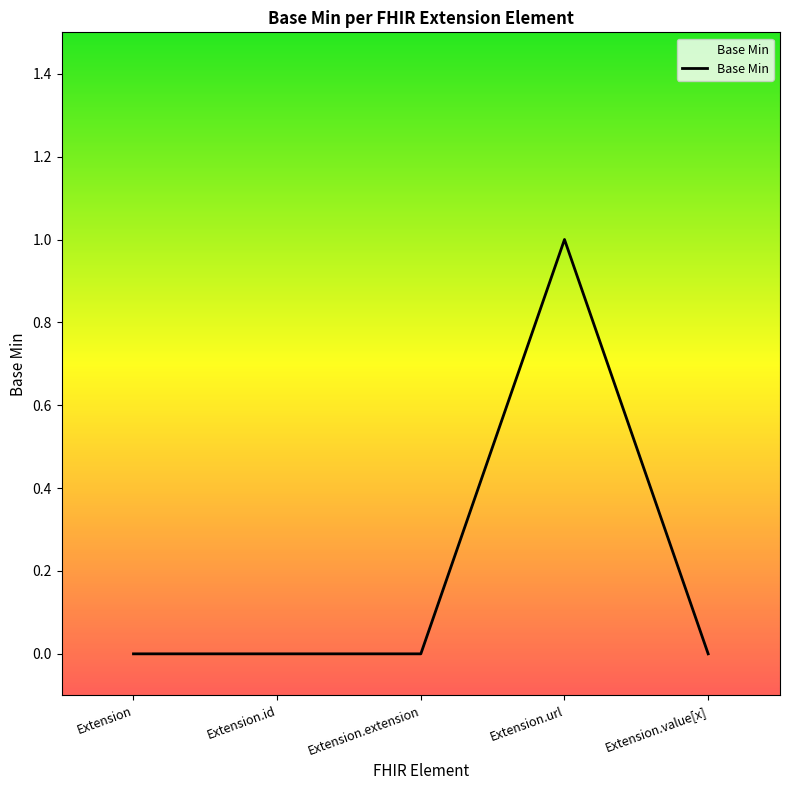

Does the chart have visible grid lines?

No